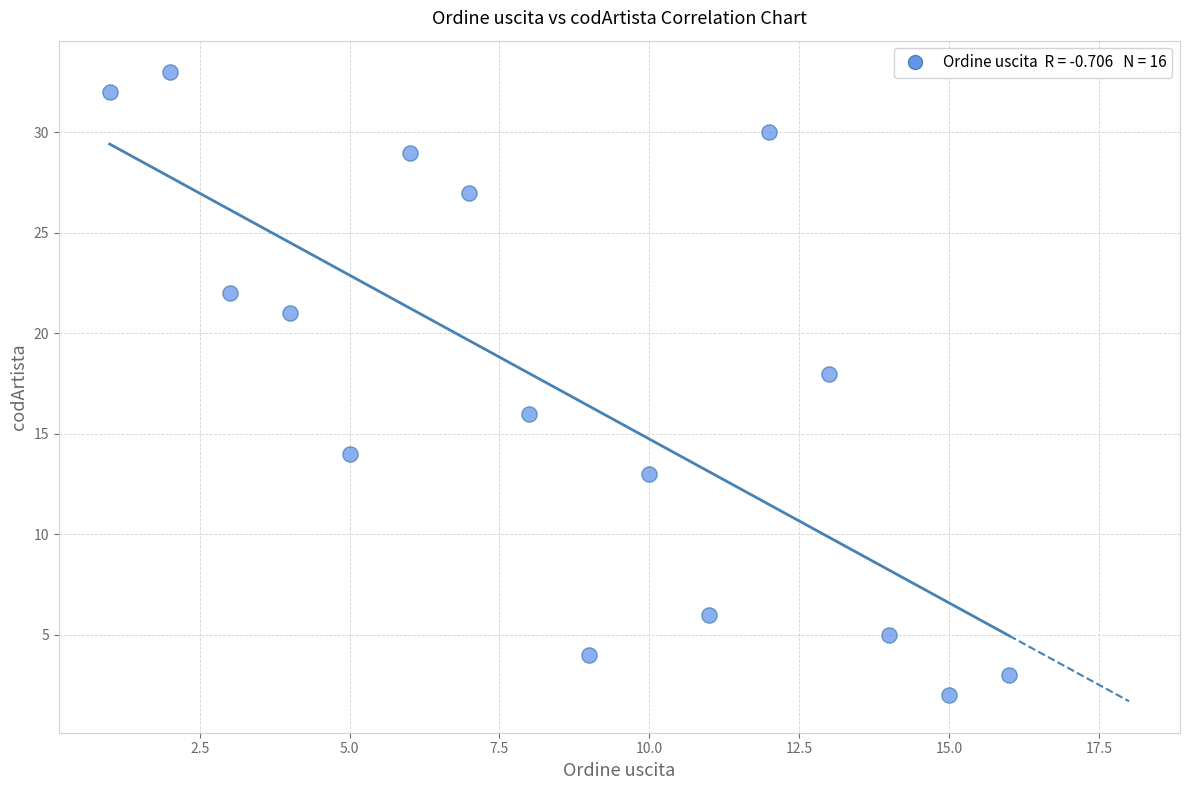

What is the range of X values (max minus min)?

15